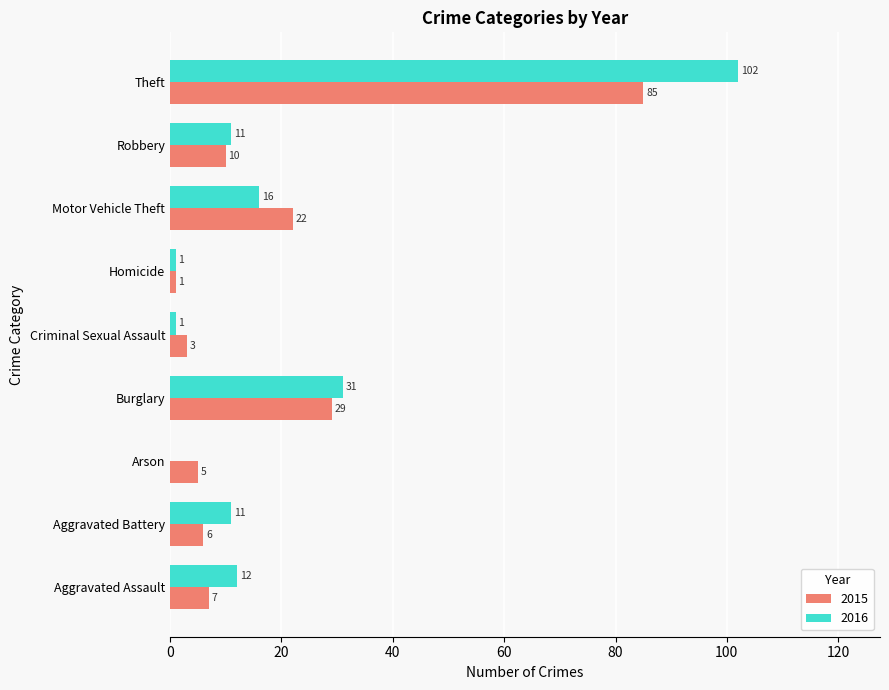

What is the total value across all series at Motor Vehicle Theft?

38